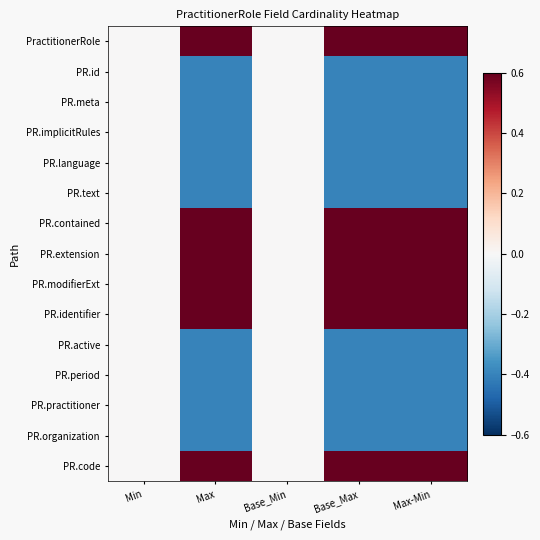

Reading left to right, transcribe all the data shown in this chart.

PractitionerRole: Min=0.0	Max=0.6	Base_Min=0.0	Base_Max=0.6	Max-Min=0.6
PR.id: Min=0.0	Max=-0.4	Base_Min=0.0	Base_Max=-0.4	Max-Min=-0.4
PR.meta: Min=0.0	Max=-0.4	Base_Min=0.0	Base_Max=-0.4	Max-Min=-0.4
PR.implicitRules: Min=0.0	Max=-0.4	Base_Min=0.0	Base_Max=-0.4	Max-Min=-0.4
PR.language: Min=0.0	Max=-0.4	Base_Min=0.0	Base_Max=-0.4	Max-Min=-0.4
PR.text: Min=0.0	Max=-0.4	Base_Min=0.0	Base_Max=-0.4	Max-Min=-0.4
PR.contained: Min=0.0	Max=0.6	Base_Min=0.0	Base_Max=0.6	Max-Min=0.6
PR.extension: Min=0.0	Max=0.6	Base_Min=0.0	Base_Max=0.6	Max-Min=0.6
PR.modifierExt: Min=0.0	Max=0.6	Base_Min=0.0	Base_Max=0.6	Max-Min=0.6
PR.identifier: Min=0.0	Max=0.6	Base_Min=0.0	Base_Max=0.6	Max-Min=0.6
PR.active: Min=0.0	Max=-0.4	Base_Min=0.0	Base_Max=-0.4	Max-Min=-0.4
PR.period: Min=0.0	Max=-0.4	Base_Min=0.0	Base_Max=-0.4	Max-Min=-0.4
PR.practitioner: Min=0.0	Max=-0.4	Base_Min=0.0	Base_Max=-0.4	Max-Min=-0.4
PR.organization: Min=0.0	Max=-0.4	Base_Min=0.0	Base_Max=-0.4	Max-Min=-0.4
PR.code: Min=0.0	Max=0.6	Base_Min=0.0	Base_Max=0.6	Max-Min=0.6